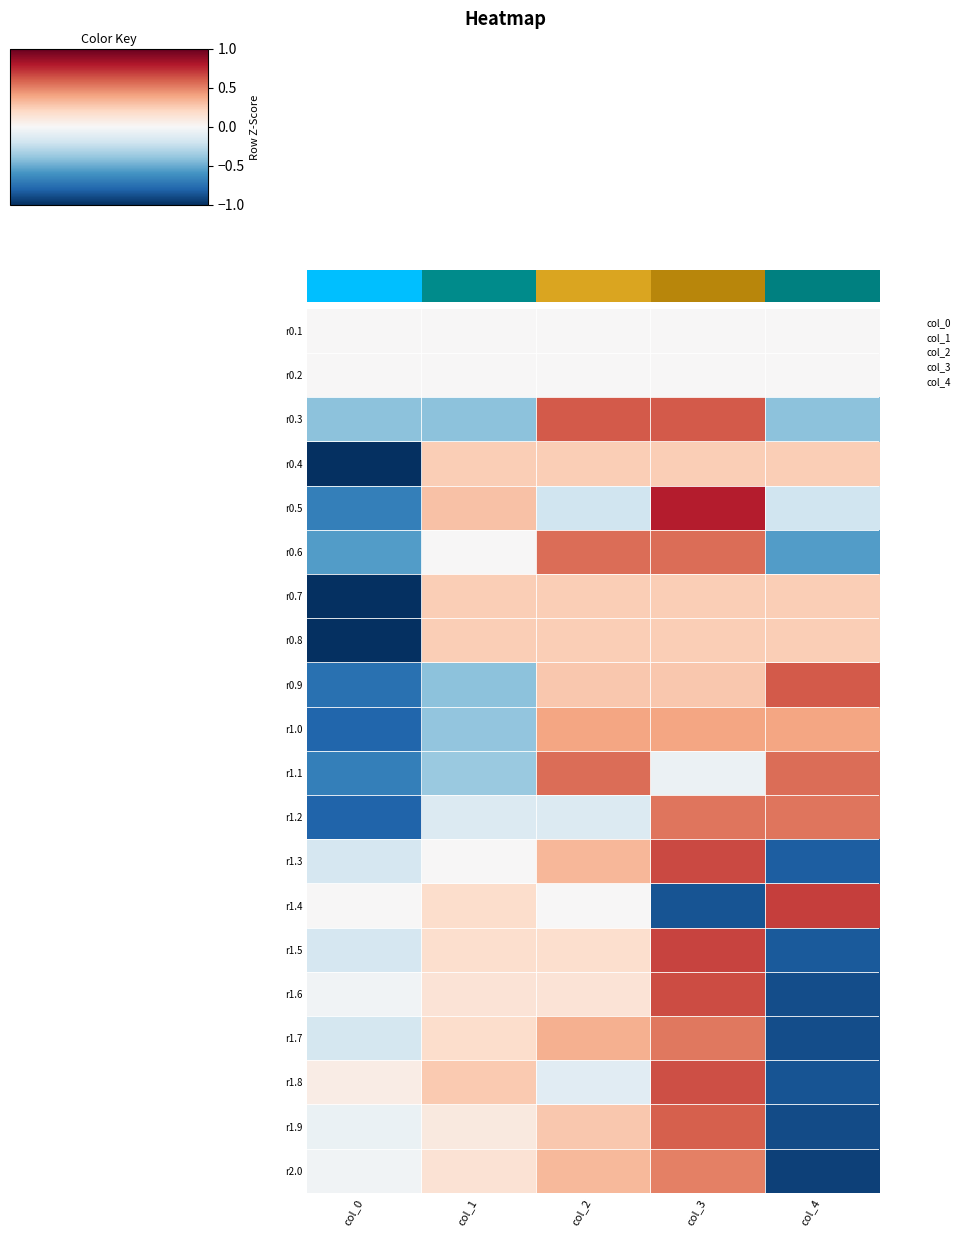

Which series has the largest range (max minus min)?

r1.4